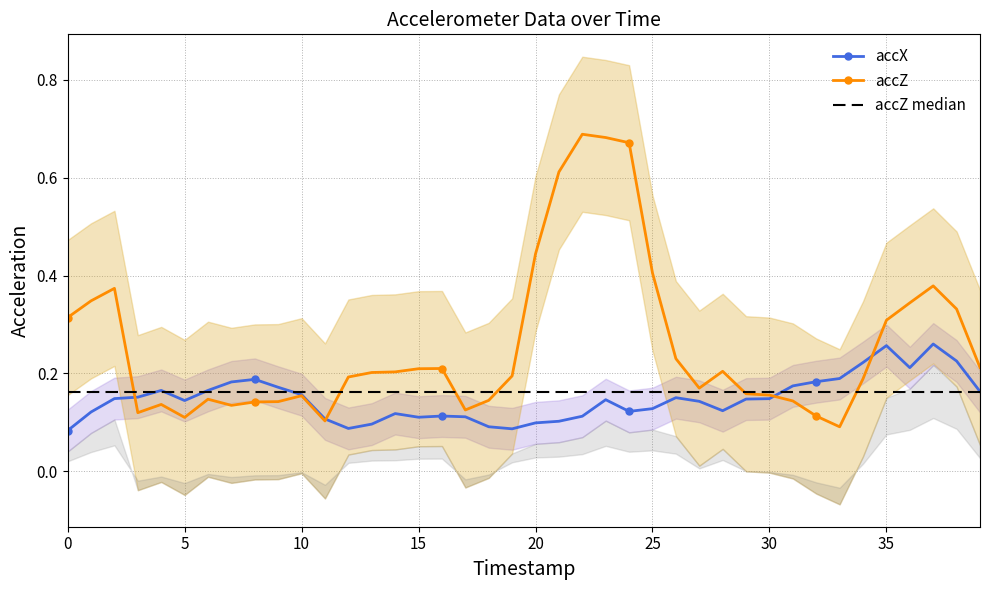

Count the accZ values in the range 0 to 1.

40